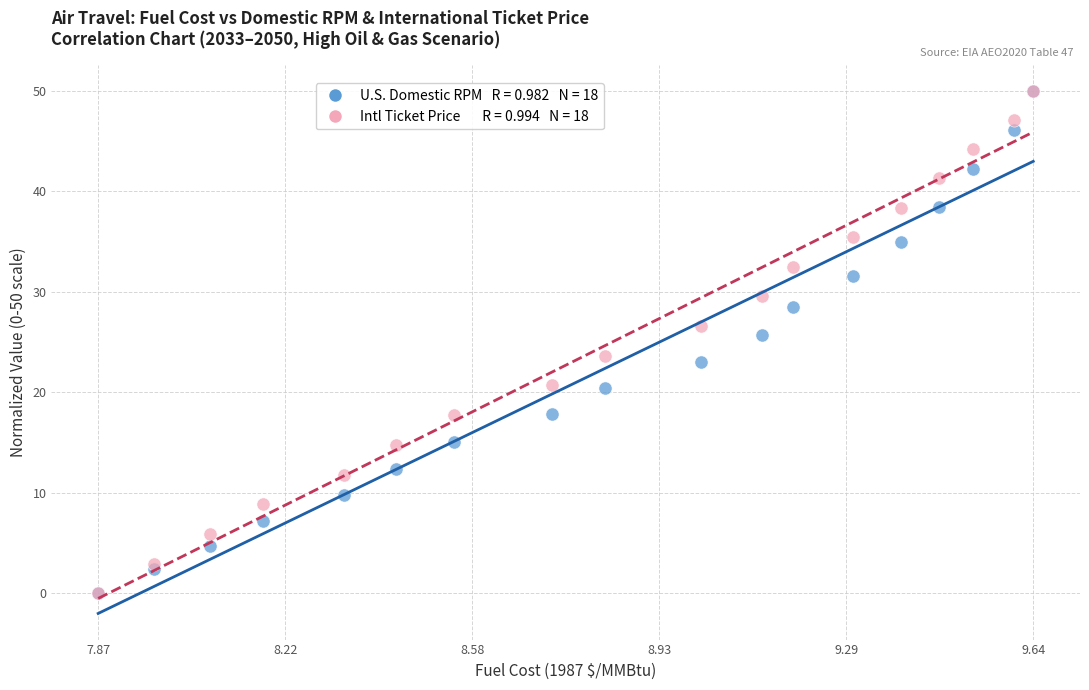

Across all series, what Y value is closest to 25?

25.7